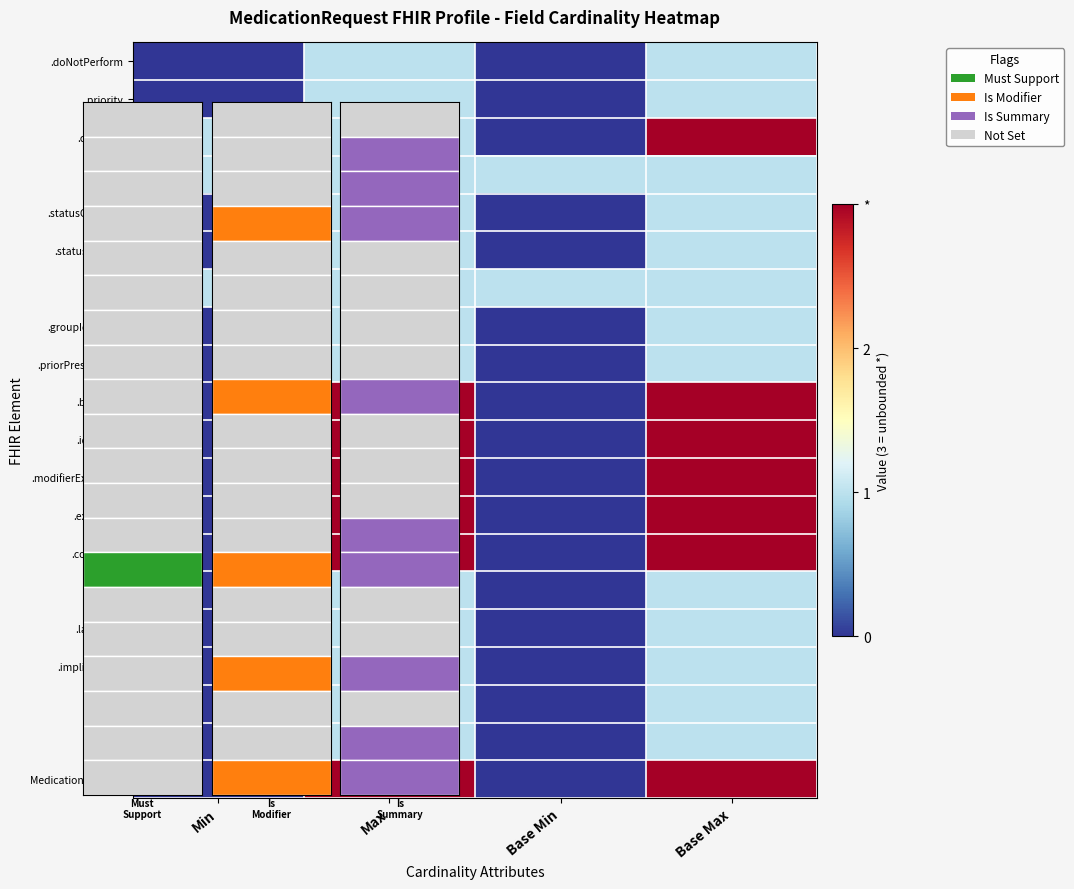

At how many categories does at least one series exceed 1?

2